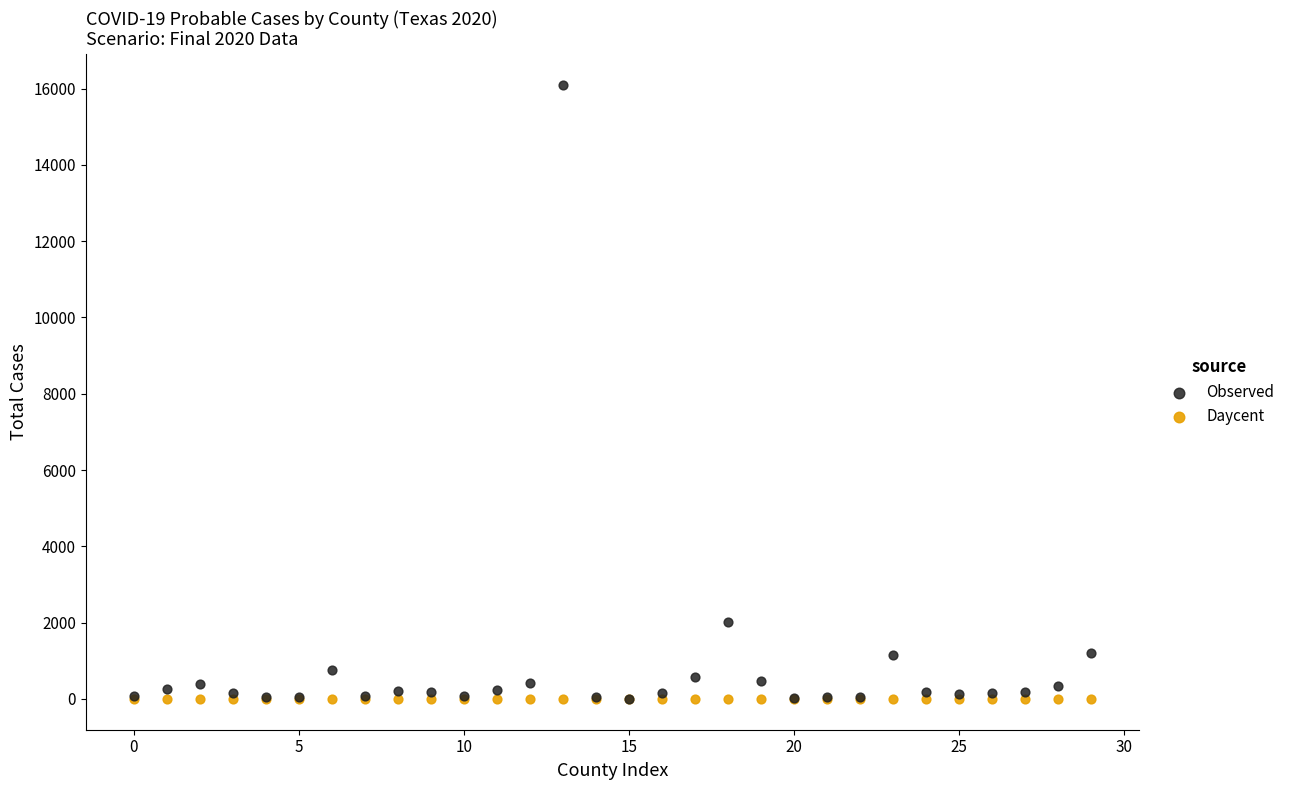

Across all series, what Y value is closest to 8052?

2024